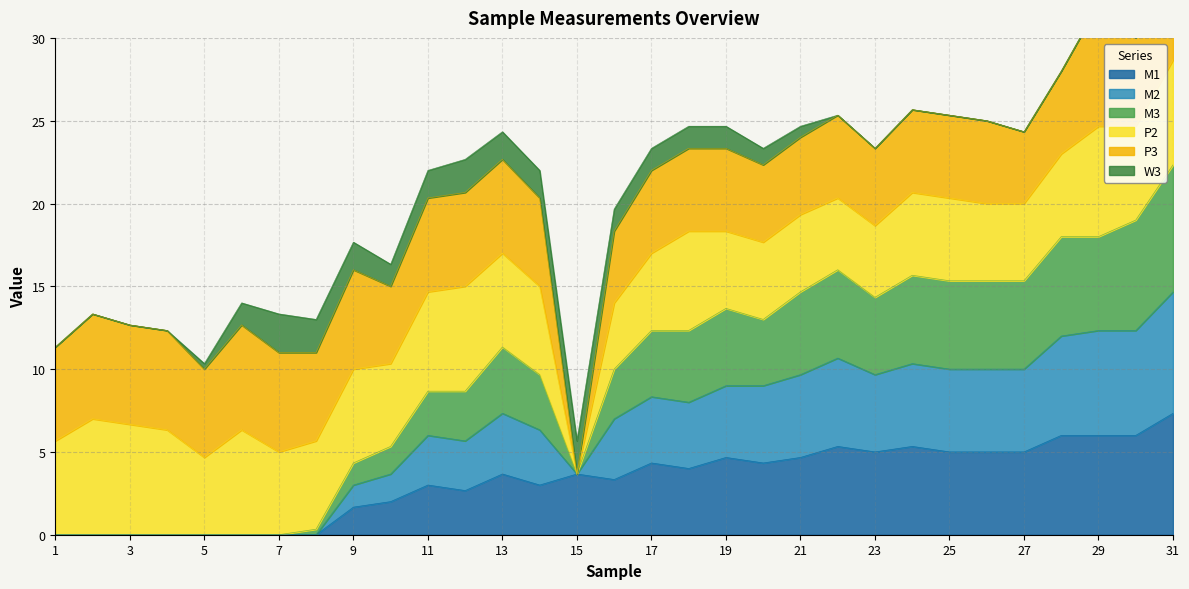

At which category does M2 reach its first local peak?

13